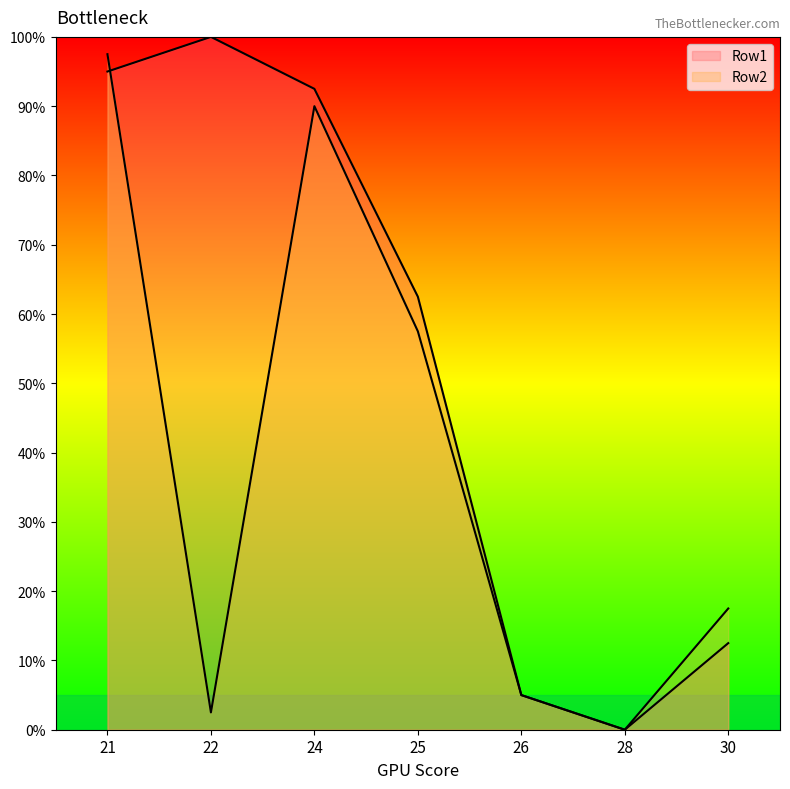

Reading left to right, list all the values displayed in this chart.

Row1: 95.0	100.0	92.5	62.5	5.0	0.0	12.5
Row2: 97.5	2.5	90.0	57.5	5.0	0.0	17.5